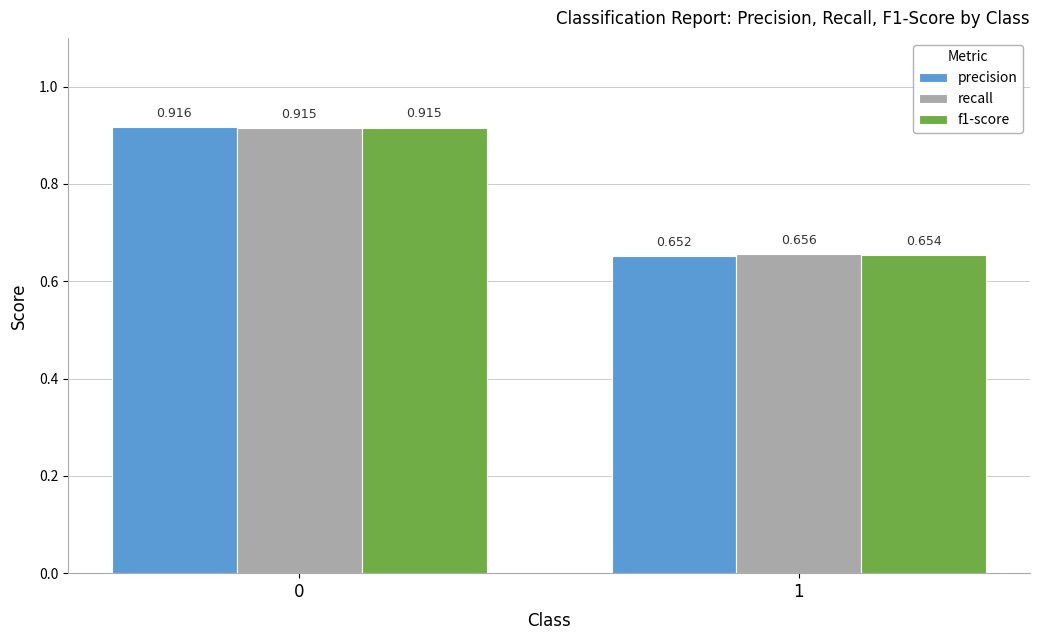

Between 0 and 1, which series saw the biggest shift?

precision